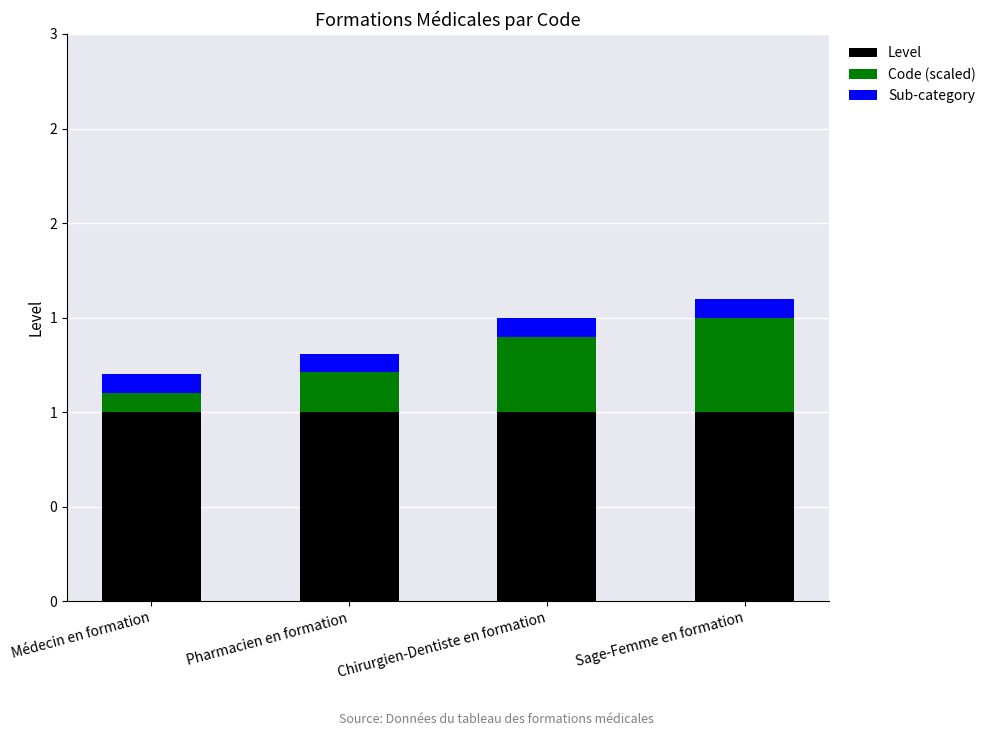

What is the average value of the Code (scaled) series?

0.3